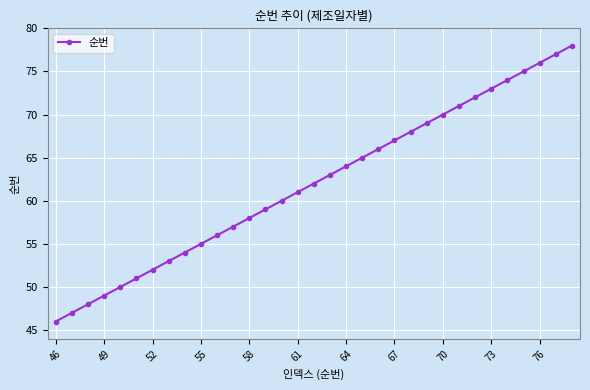

How many categories are shown in the chart?

33